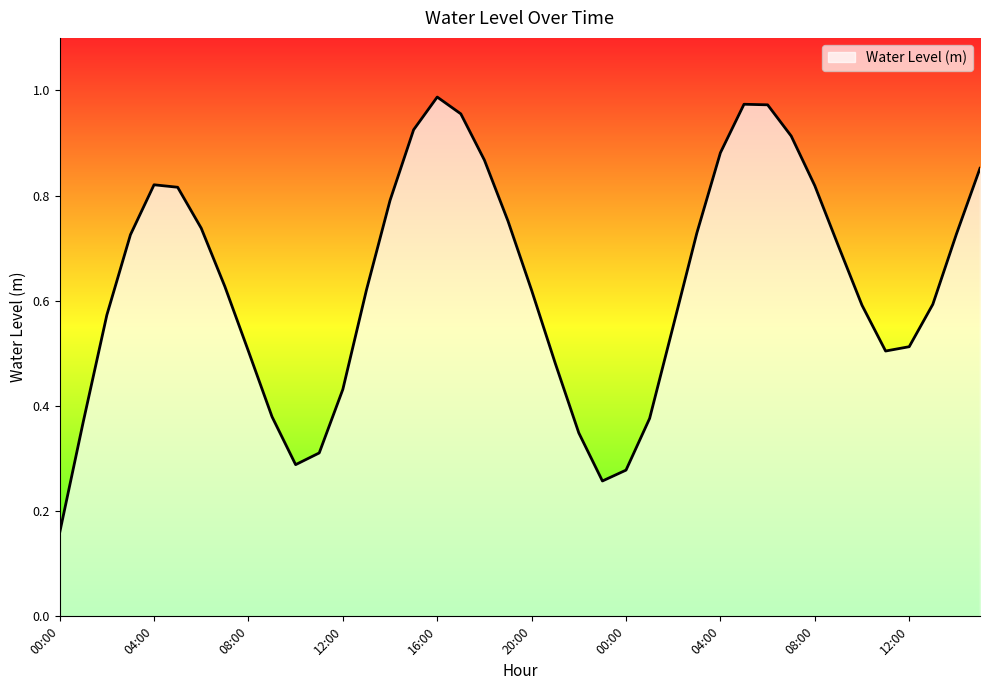

List the labels in order of value, smallest first.

00:00, 23:00, 00:00, 10:00, 11:00, 22:00, 01:00, 01:00, 09:00, 12:00, 21:00, 08:00, 11:00, 12:00, 02:00, 02:00, 10:00, 13:00, 20:00, 13:00, 07:00, 09:00, 03:00, 14:00, 03:00, 06:00, 19:00, 14:00, 05:00, 08:00, 04:00, 15:00, 18:00, 04:00, 07:00, 15:00, 17:00, 06:00, 05:00, 16:00